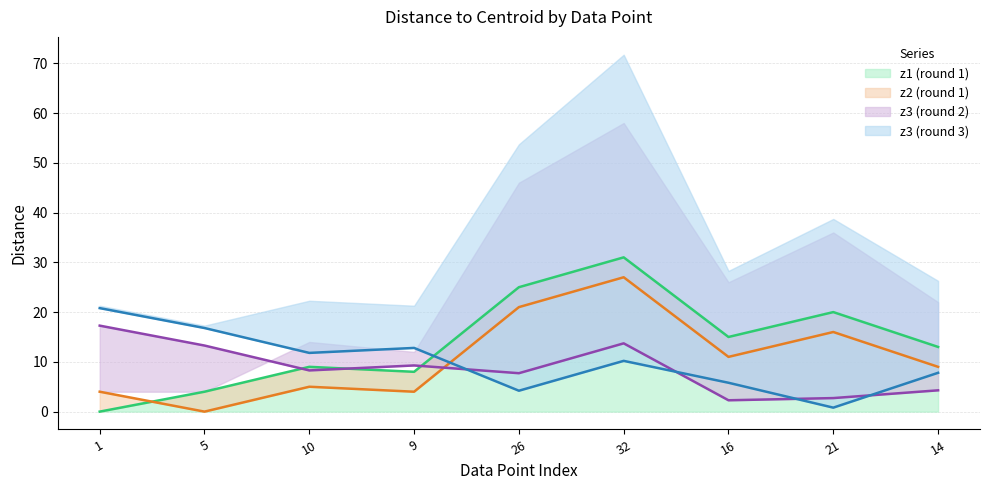

Which label corresponds to the largest value in the chart?

32